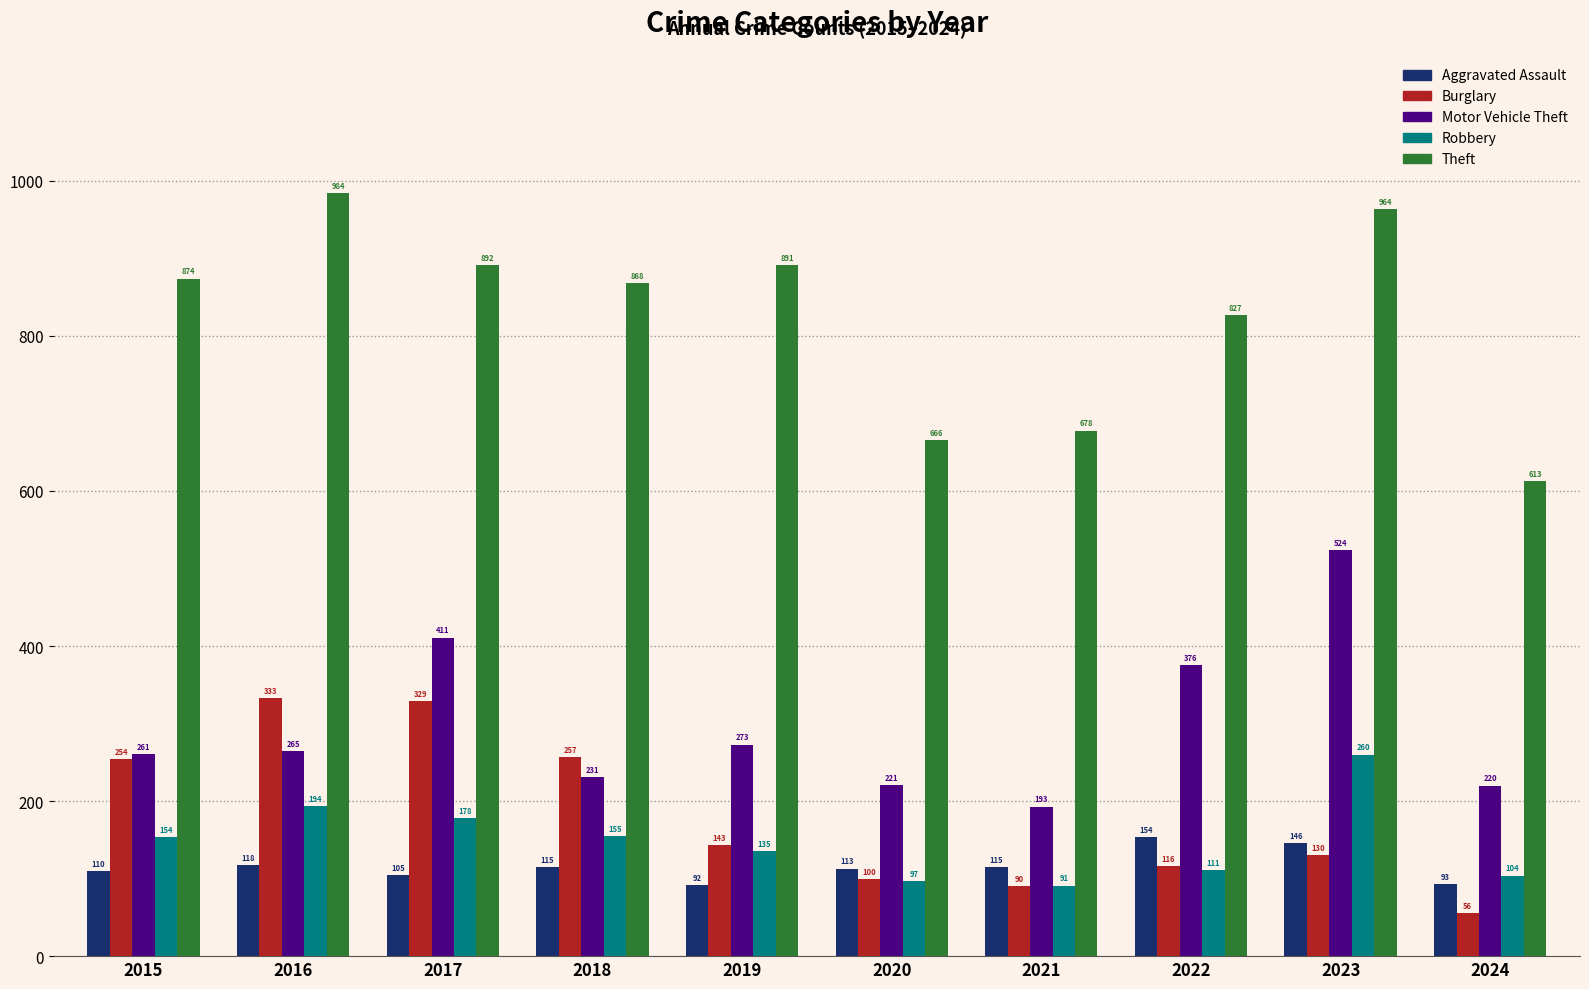

Is the value of Theft at 2024 greater than the value of Motor Vehicle Theft at 2015?

Yes